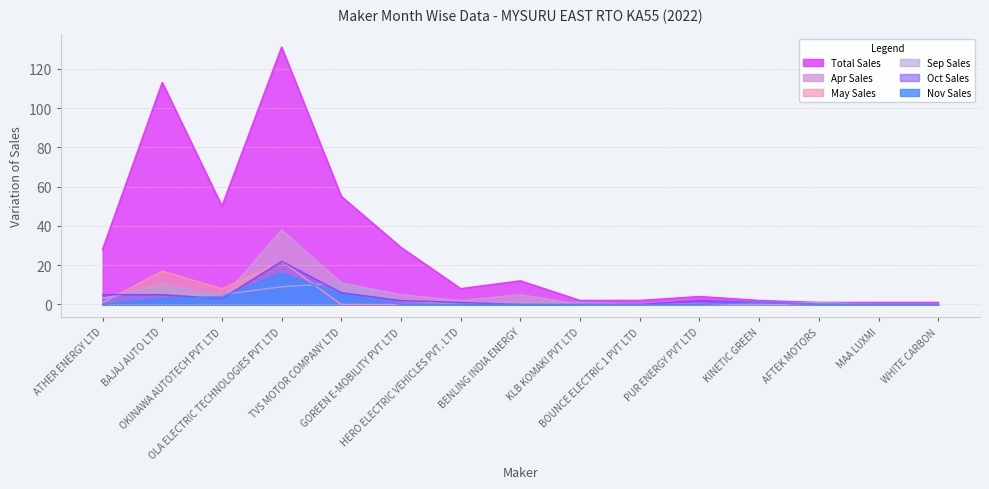

At which label does Apr Sales reach its minimum?

KLB KOMAKI PVT LTD